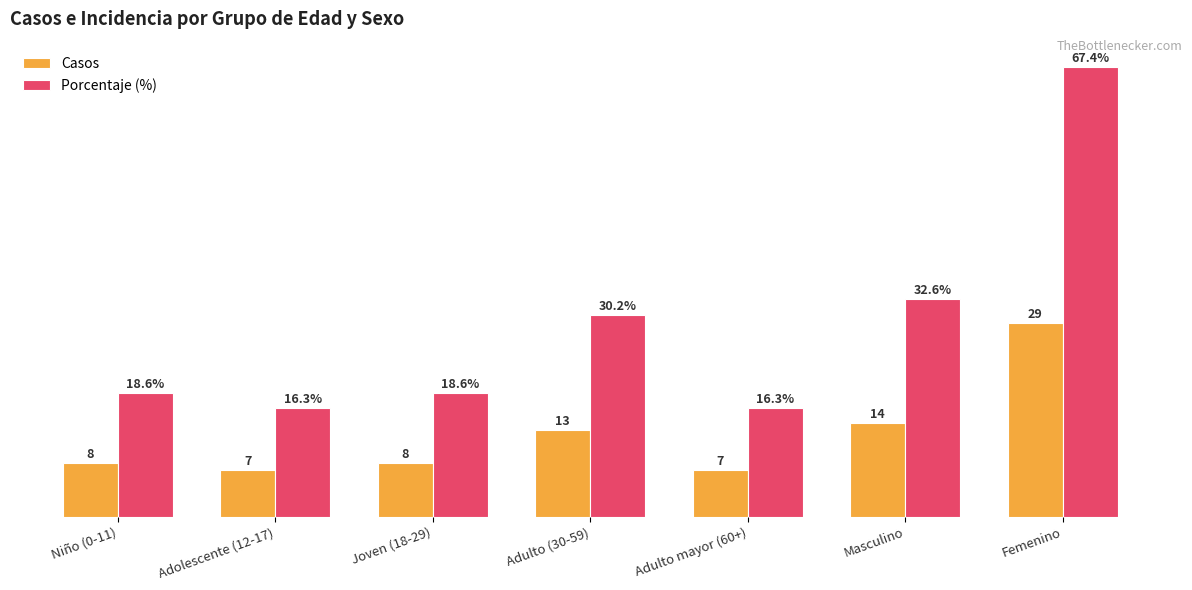

Does the chart contain stacked bars?

No